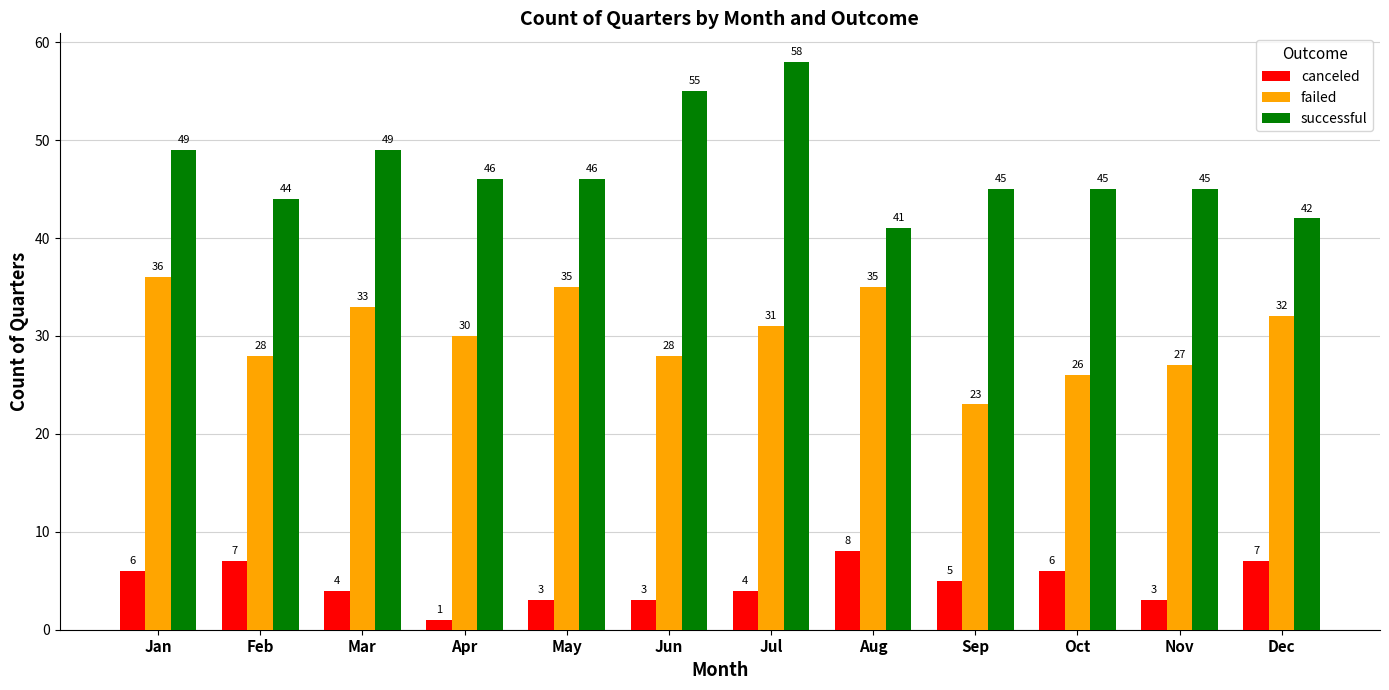

Which category has the lowest value across all series?

Apr